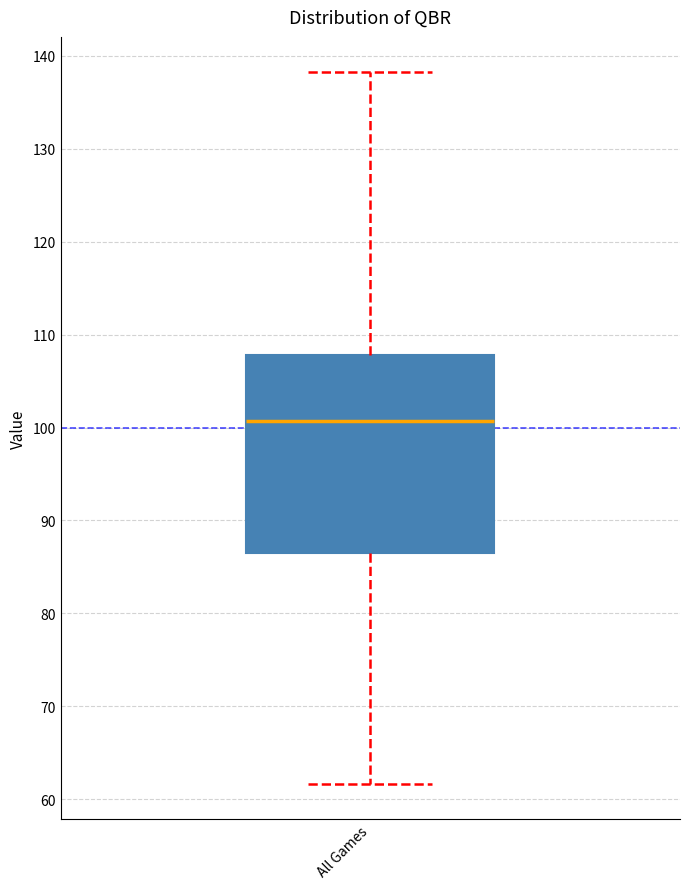

Read this box plot against the y-axis: the position of the median line, the range covered by the box, and the ends of both whiskers. The values are not printed on the chart, so give them approximately, as read against the axis.

median 101, box 86 to 108, whiskers 62 to 138